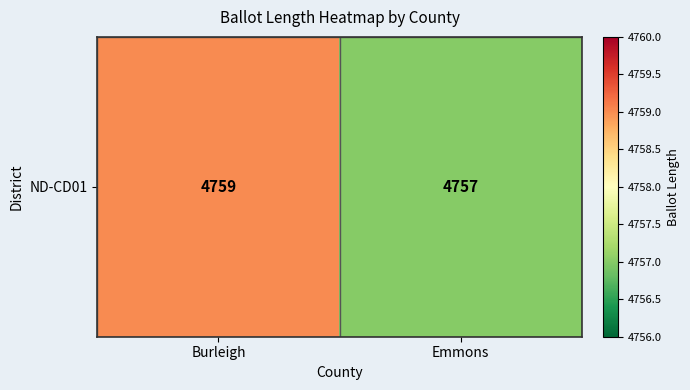

How many data points are less than 4759?

1